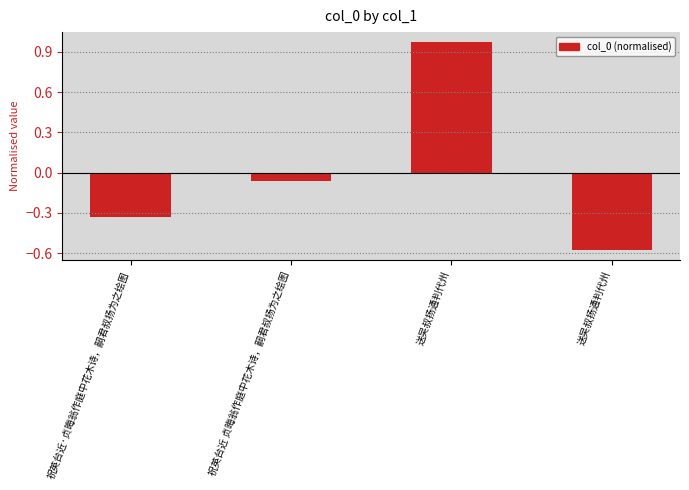

How many series are shown in this chart?

1